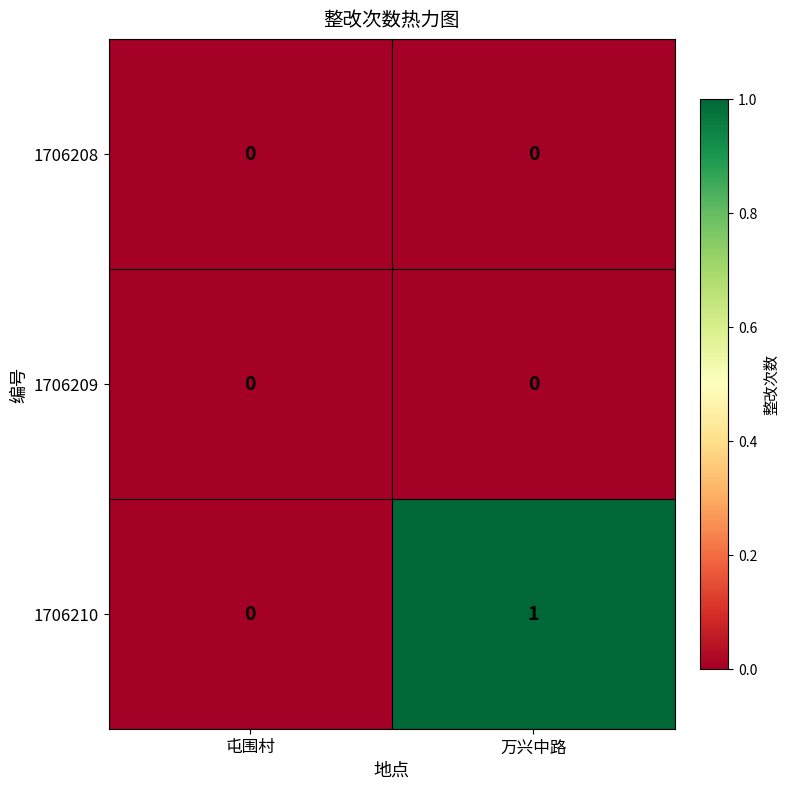

Which series has the largest total across all categories?

1706210